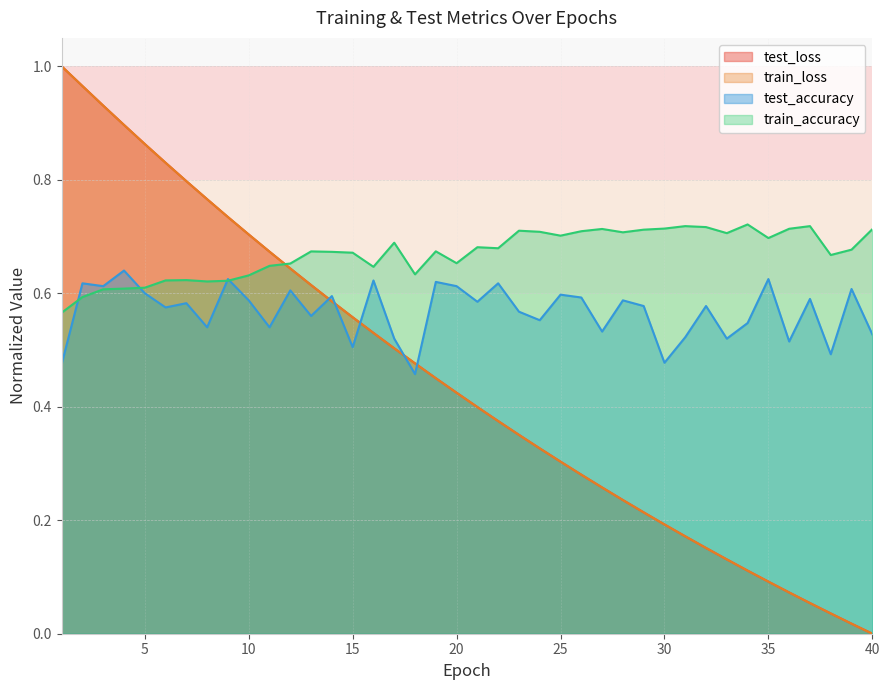

At which label is train_loss closest to 0?

40